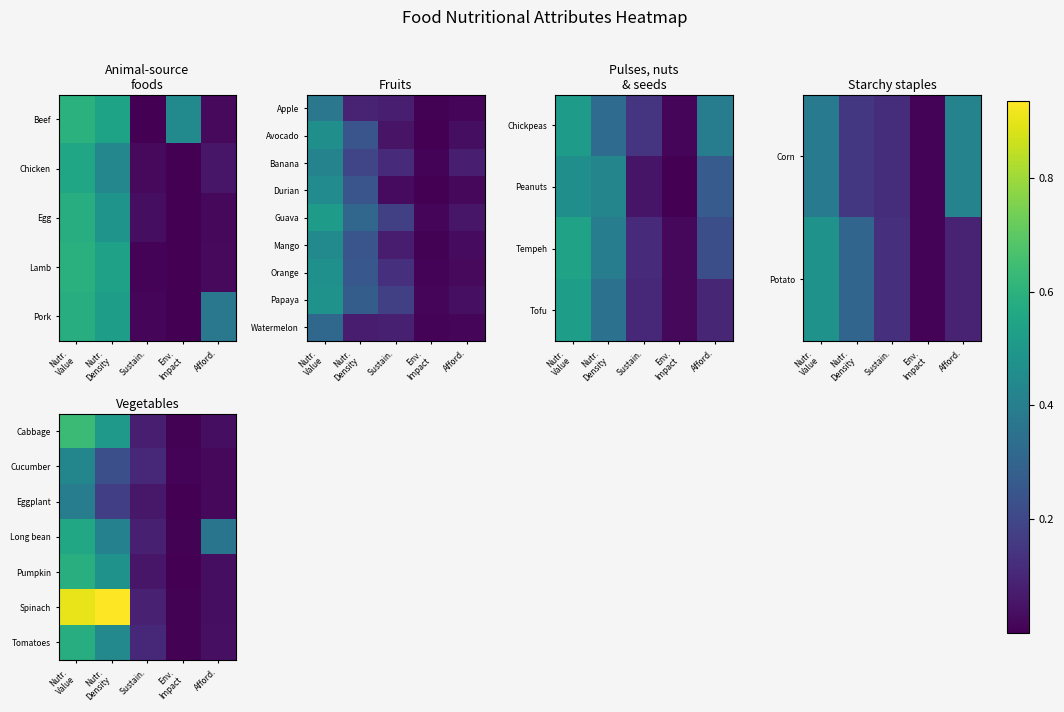

At which label does Cabbage reach its peak?

Nutr. Value